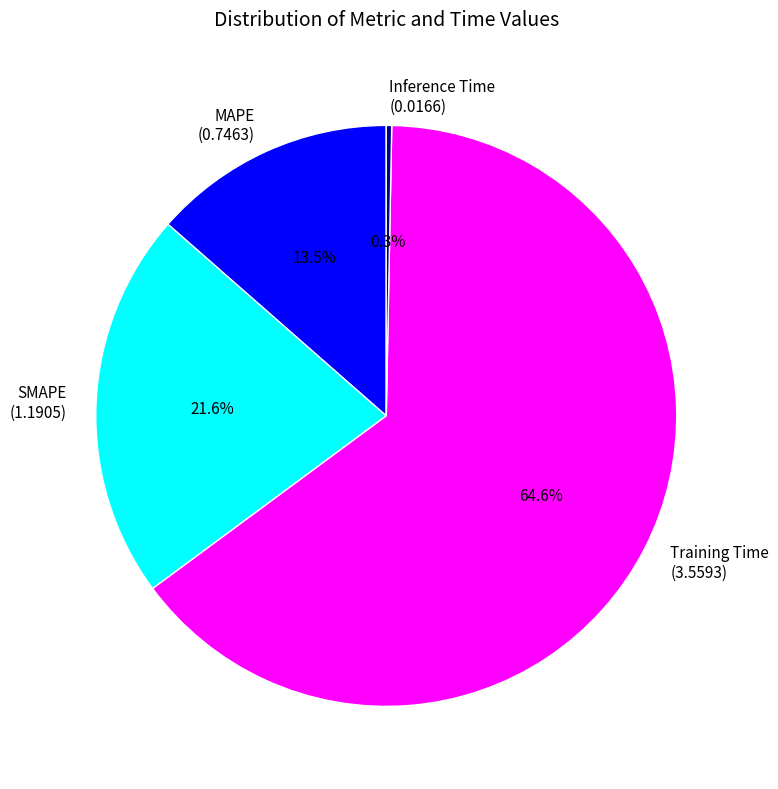

Which category has the smallest portion of the pie?

Inference Time